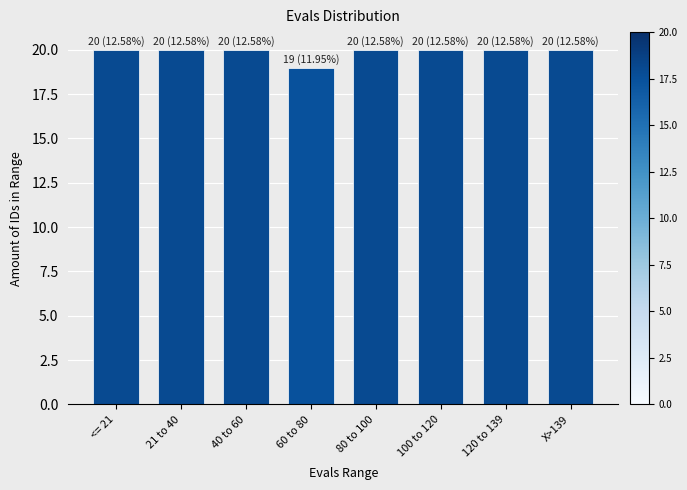

Reading right to left, extract all data points from this chart.

X>139=20	120 to 139=20	100 to 120=20	80 to 100=20	60 to 80=19	40 to 60=20	21 to 40=20	<= 21=20